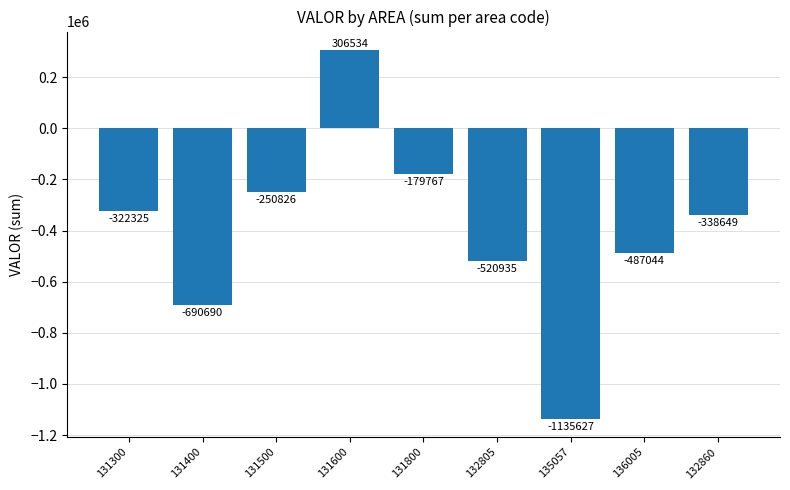

How many negative values are there?

8